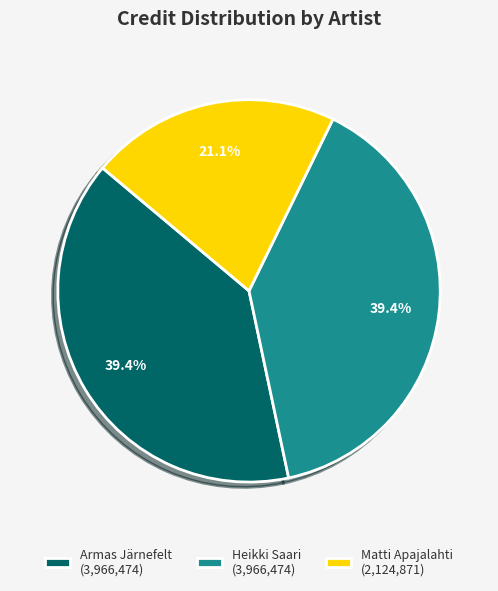

Approximately how many times larger is the value at Armas Järnefelt (3,966,474) compared to Matti Apajalahti (2,124,871)?

1.9